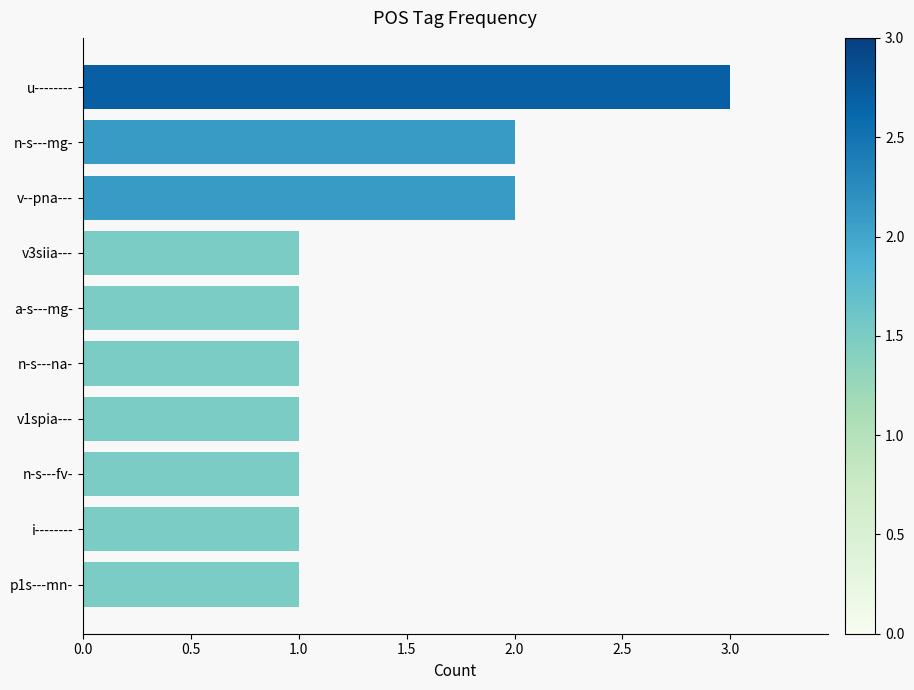

Between n-s---mg- and i--------, which is larger?

n-s---mg-